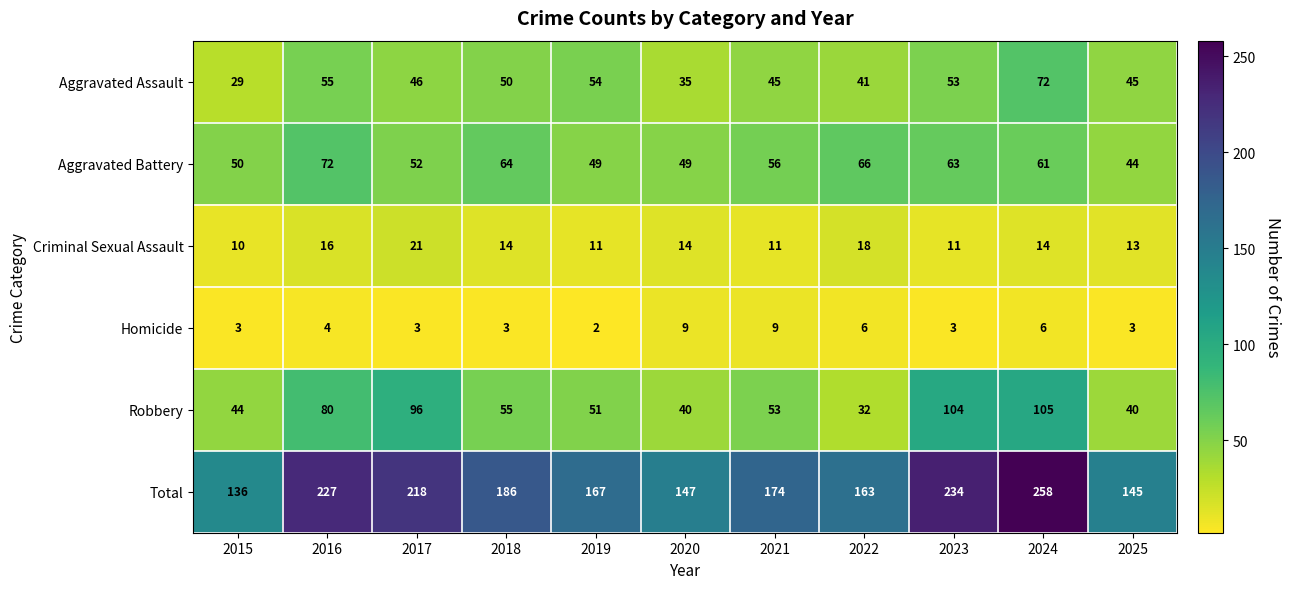

At which label does Robbery reach its peak?

2024